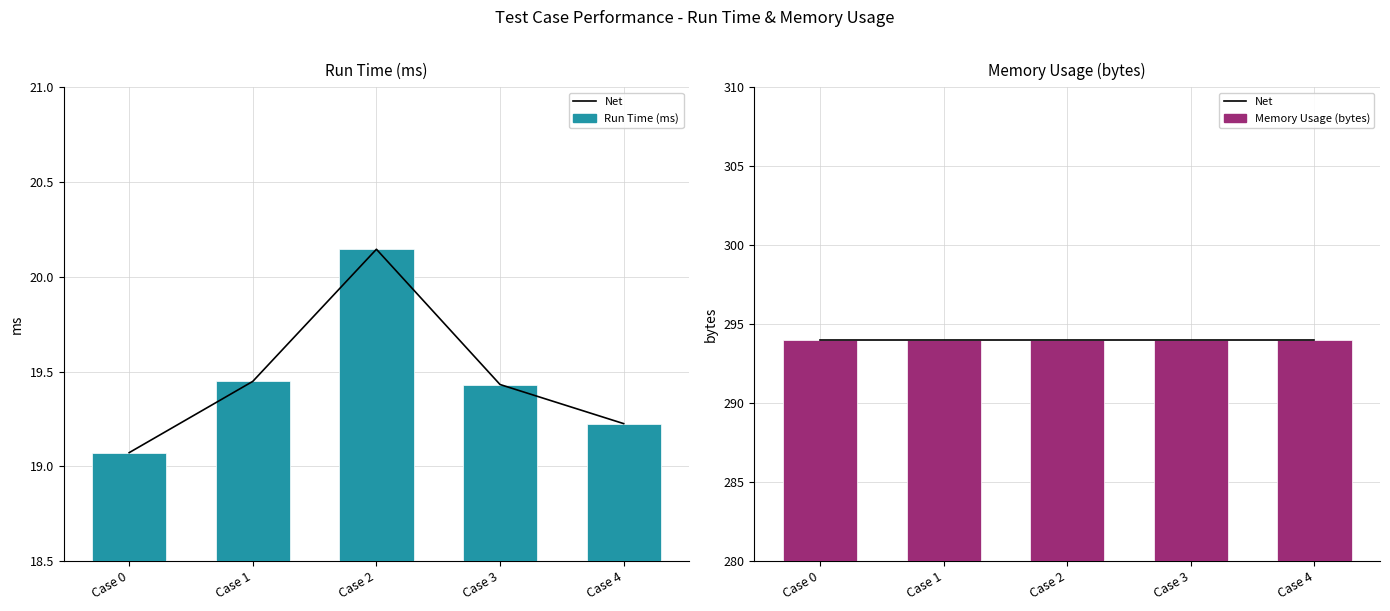

What is the greatest value displayed?

294.0